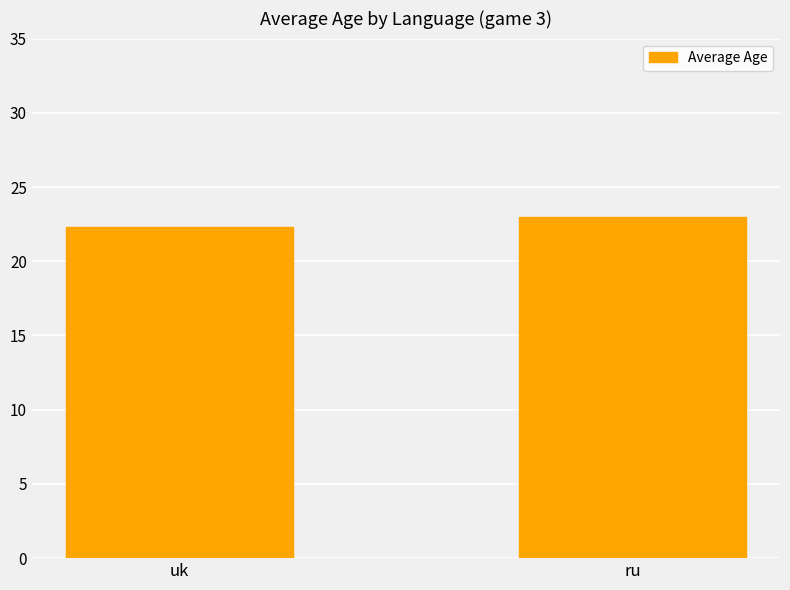

At which category does the chart reach its minimum across all series?

uk